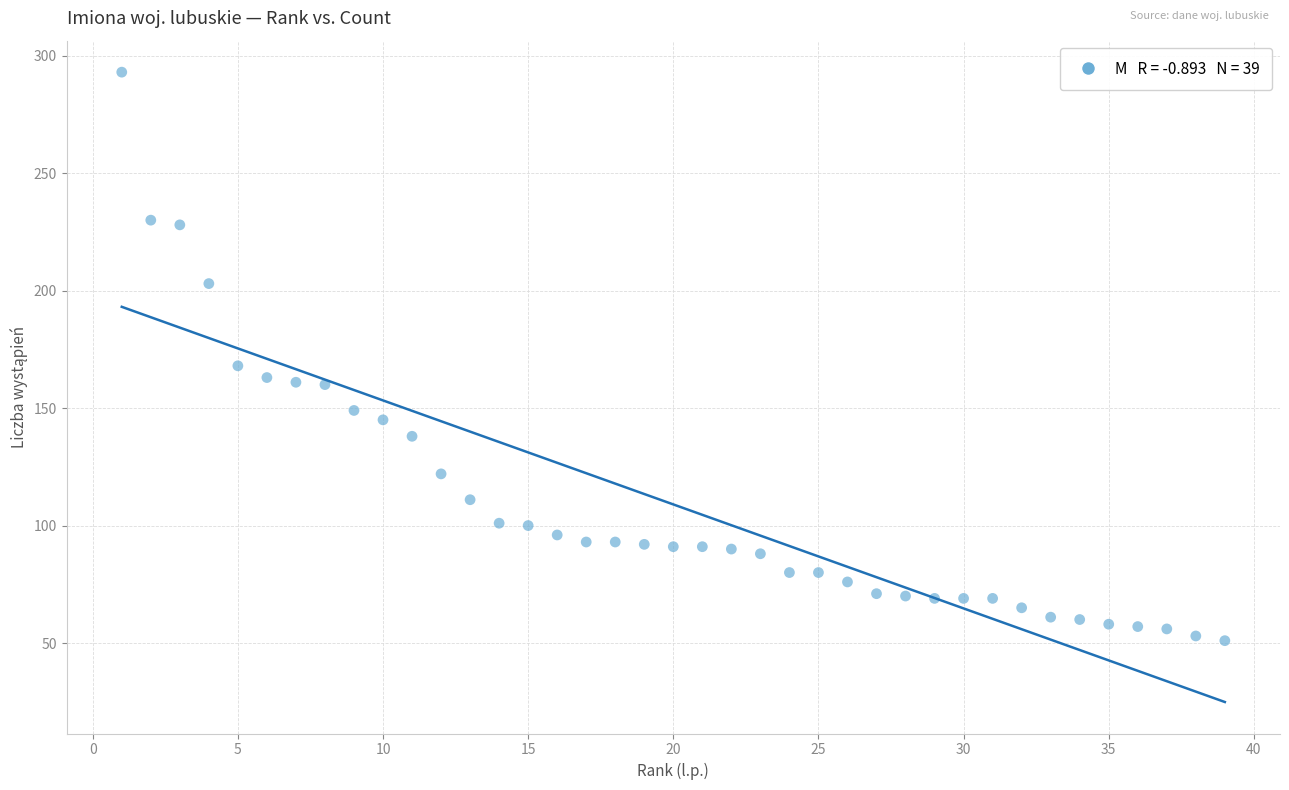

What is the range of Y values (max minus min)?

242